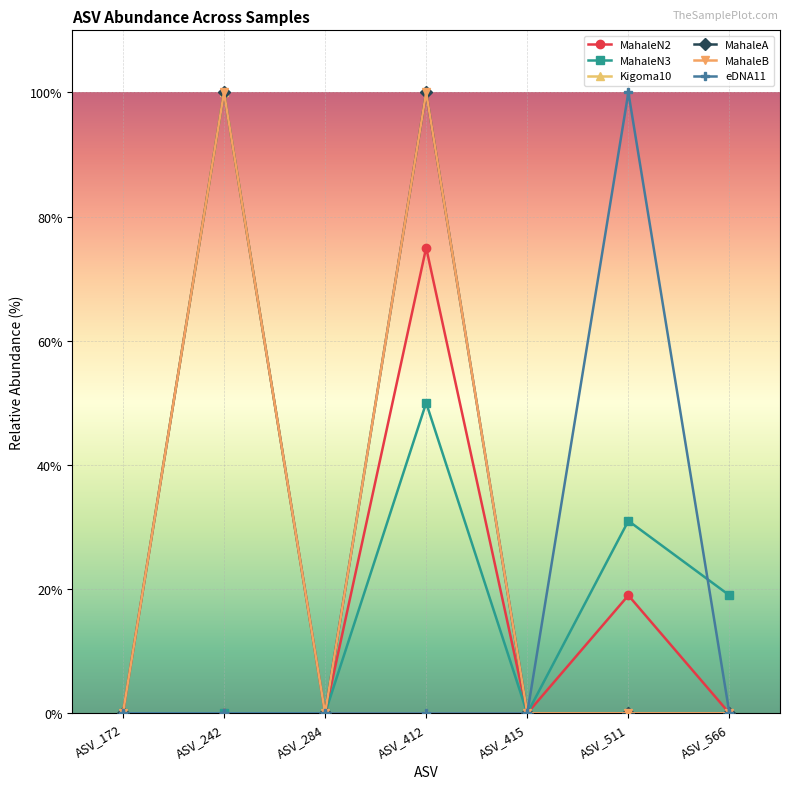

The value of Kigoma10 at ASV_511 is 0. True or false?

True